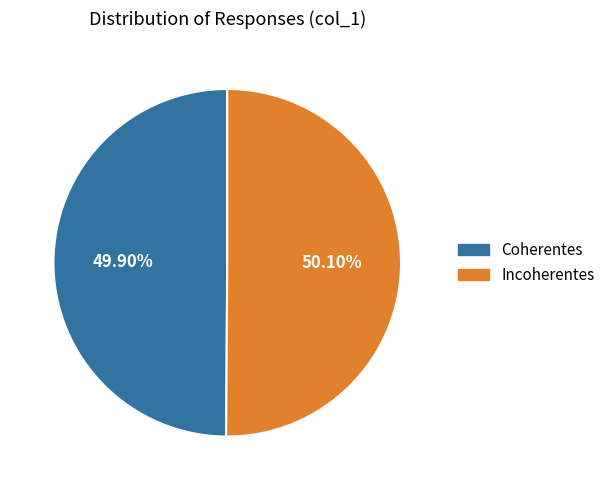

How many slices are in this pie chart?

2